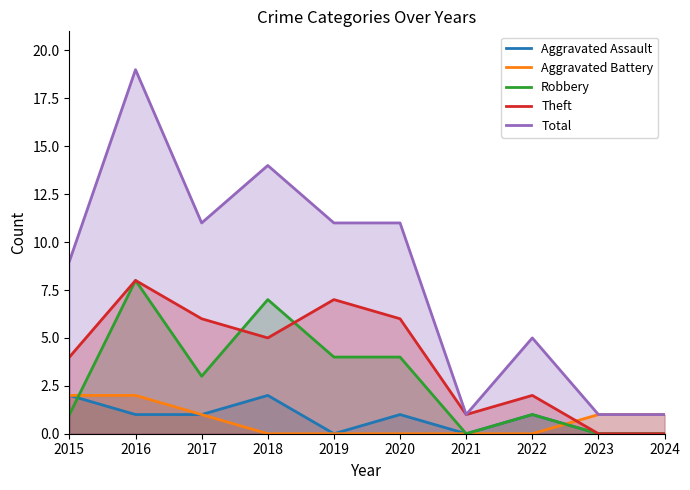

How many values in Aggravated Battery are above zero?

5